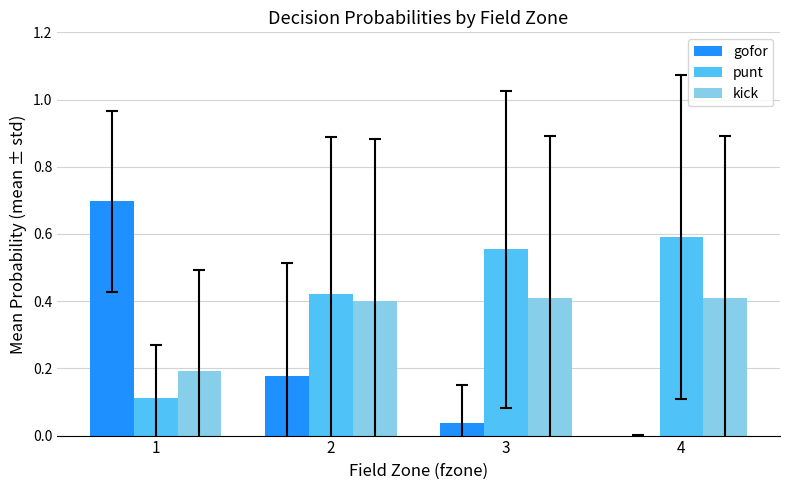

What is the greatest value displayed?

0.7